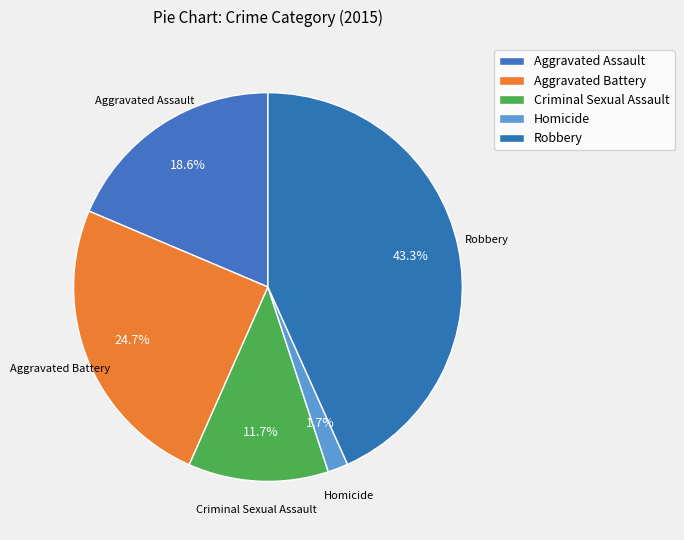

Is Aggravated Battery the majority of the pie?

No